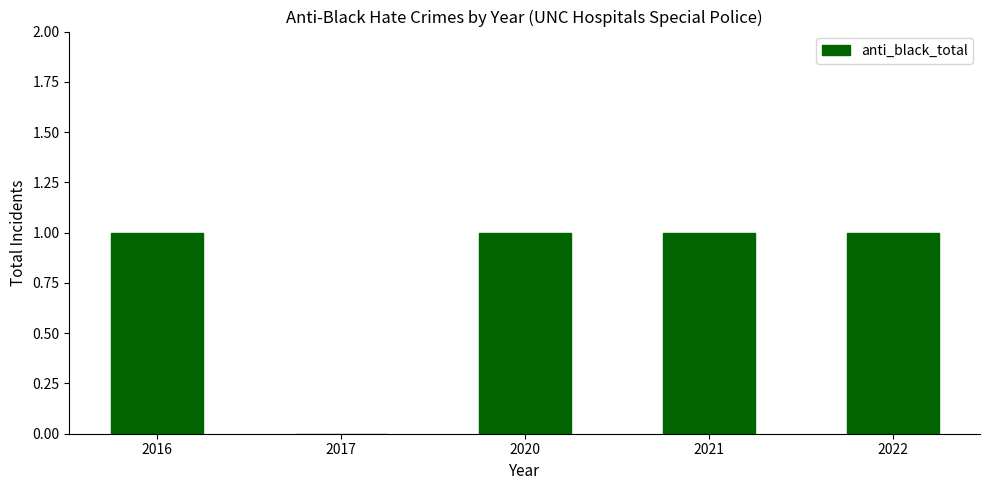

What is the change in value from 2017 to 2022?

+1